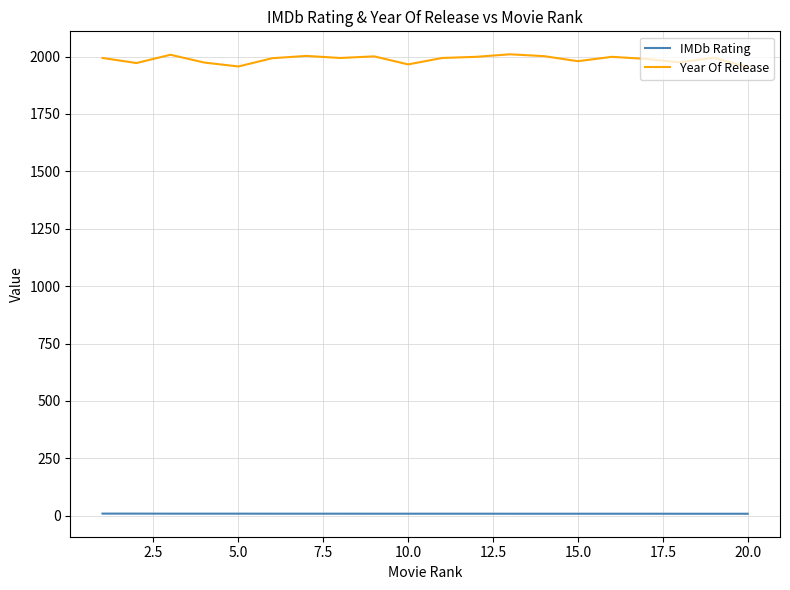

Which series has the largest total across all categories?

Year Of Release